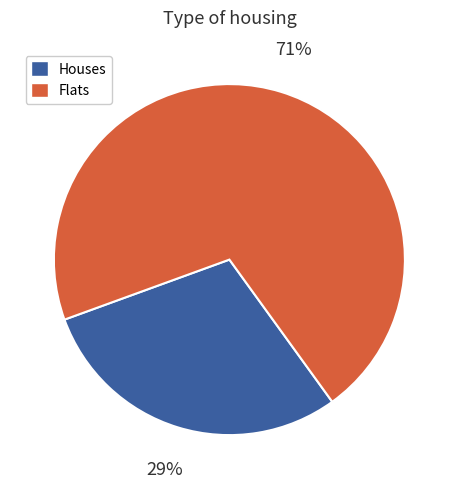

To the nearest percent, what portion does Flats represent?

71%